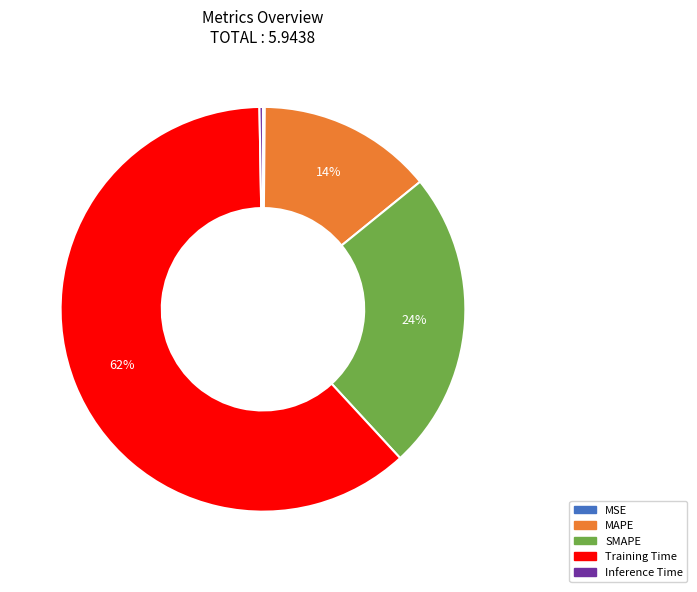

Which has a higher value, SMAPE or Inference Time?

SMAPE